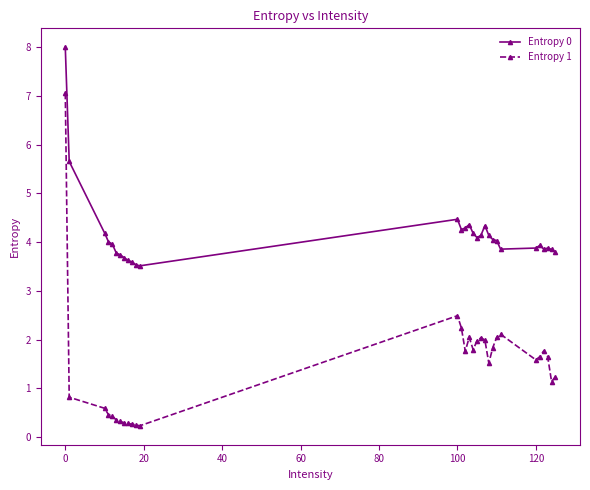

What is the difference between the second highest and minimum values in the Entropy 1 series?

2.3